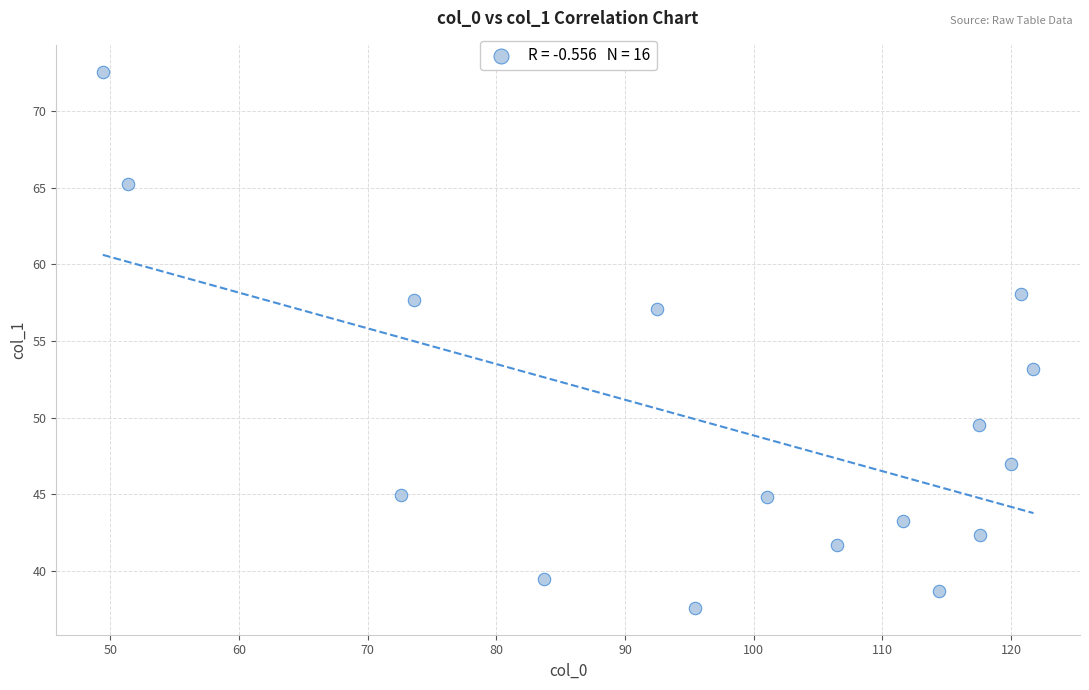

What is the range of X values (max minus min)?

72.3